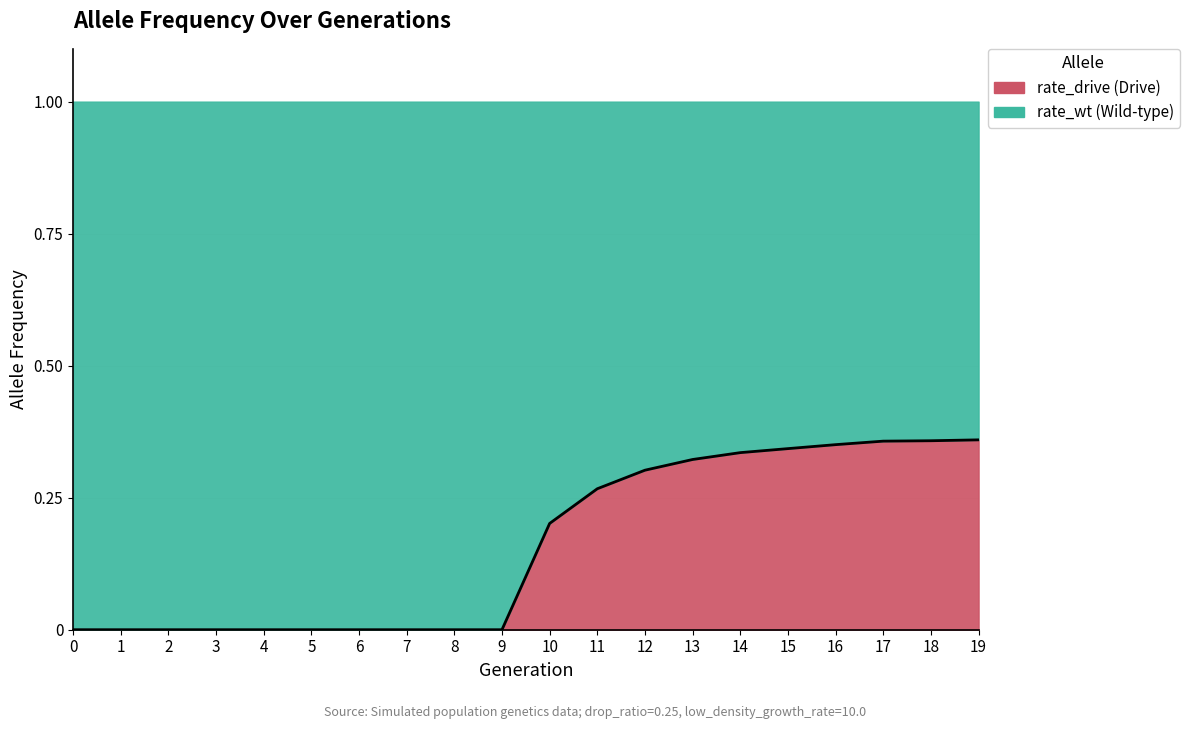

What is the average value?

0.2